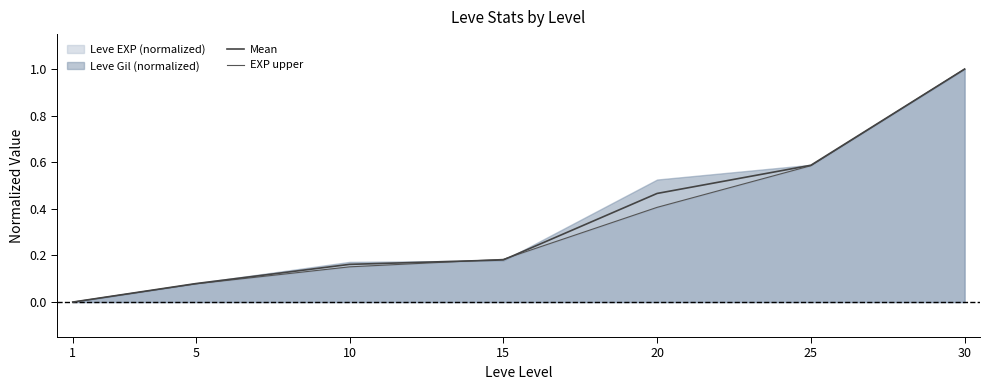

Which series has the widest spread of values?

Mean